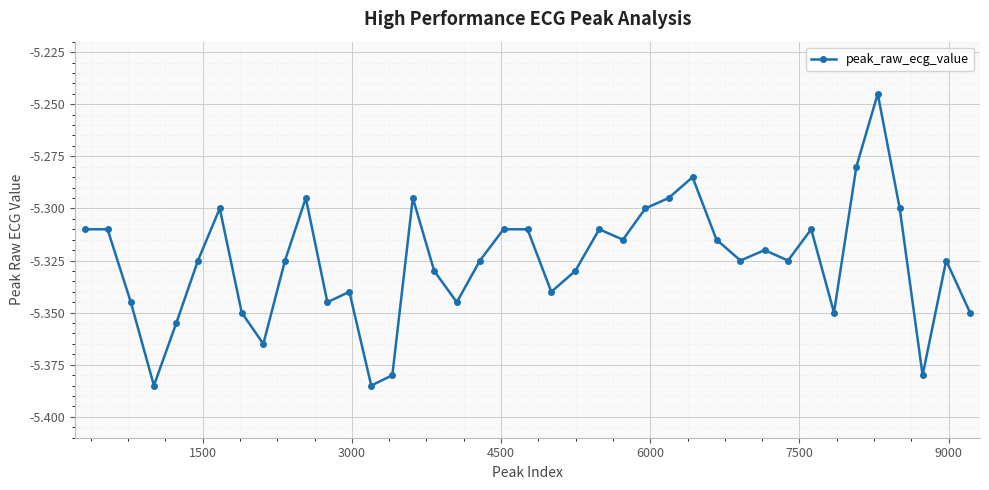

How many points are lower than both their immediate neighbors (excluding endpoints)?

11